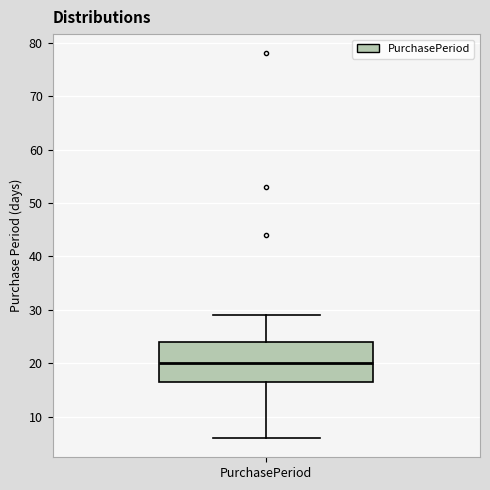

Read this box plot against the y-axis: the position of the median line, the range covered by the box, and the ends of both whiskers. The values are not printed on the chart, so give them approximately, as read against the axis.

median 20, box 17 to 24, whiskers 6 to 29